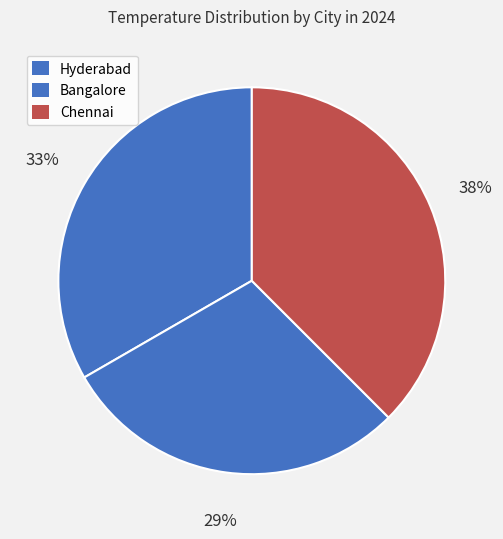

To the nearest percent, what is the average slice percentage?

33%